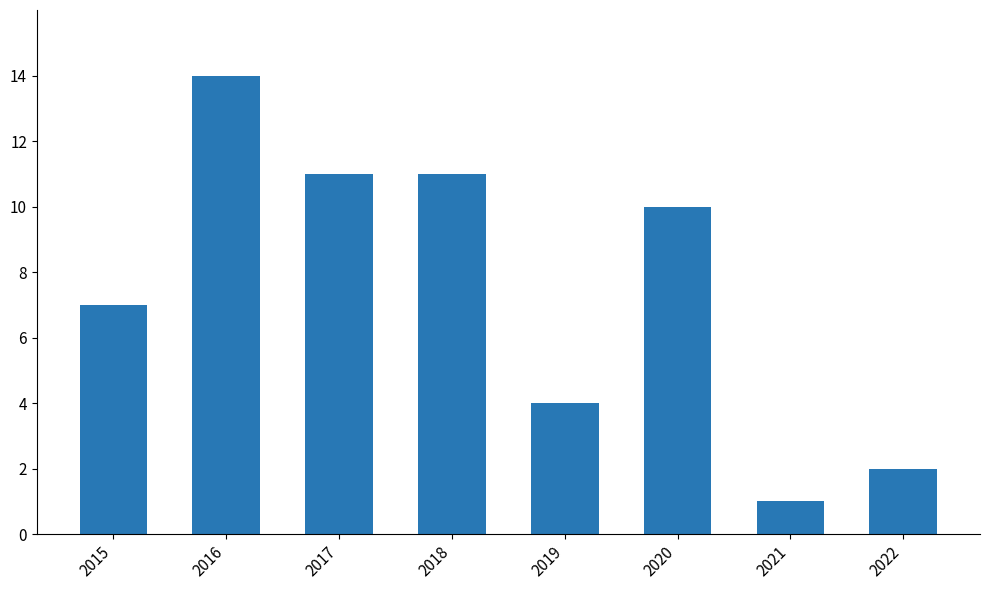

What is the change in value from 2017 to 2019?

-7